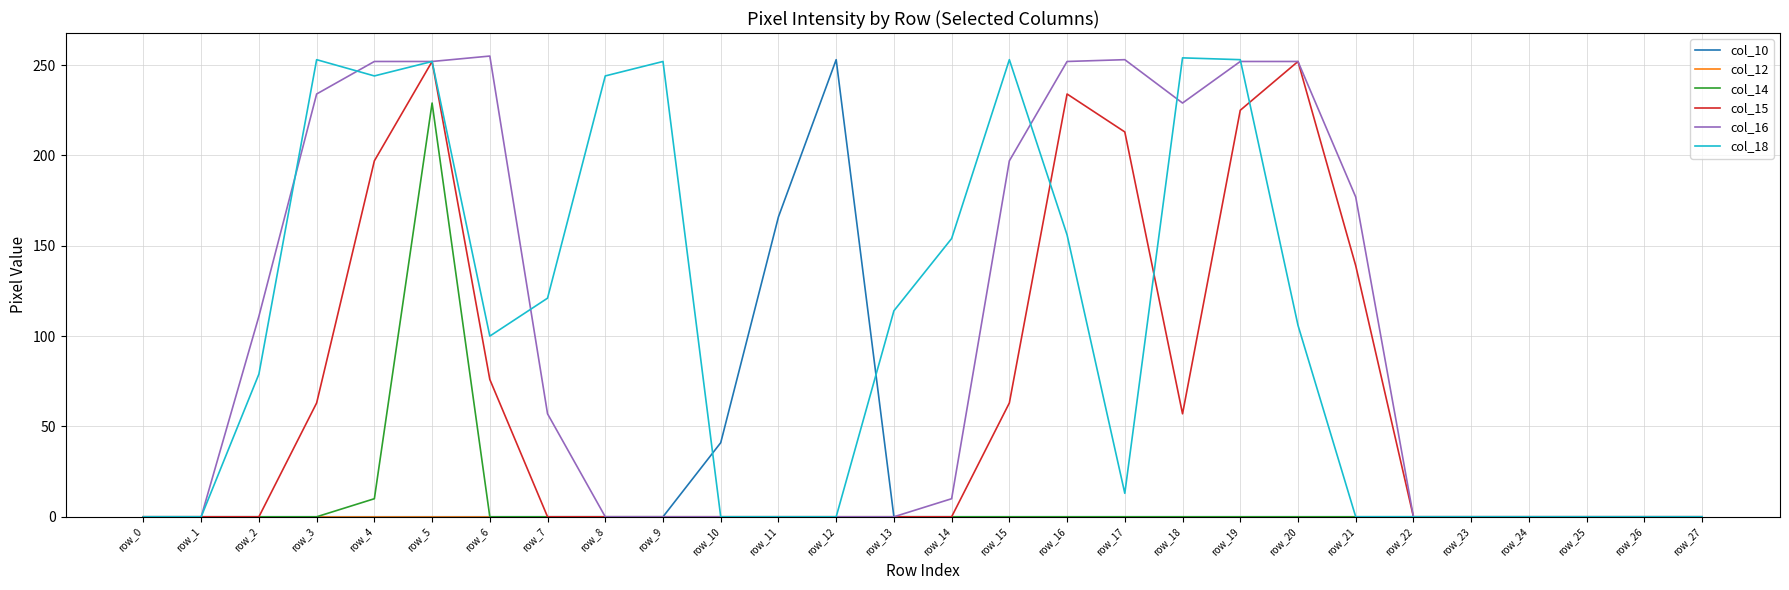

What is the total value across all series at row_9?

252